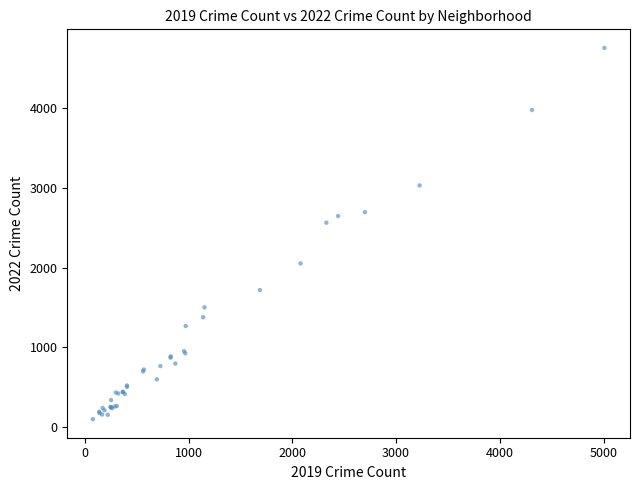

What Y value in the scatter plot is closest to 2430?

2566